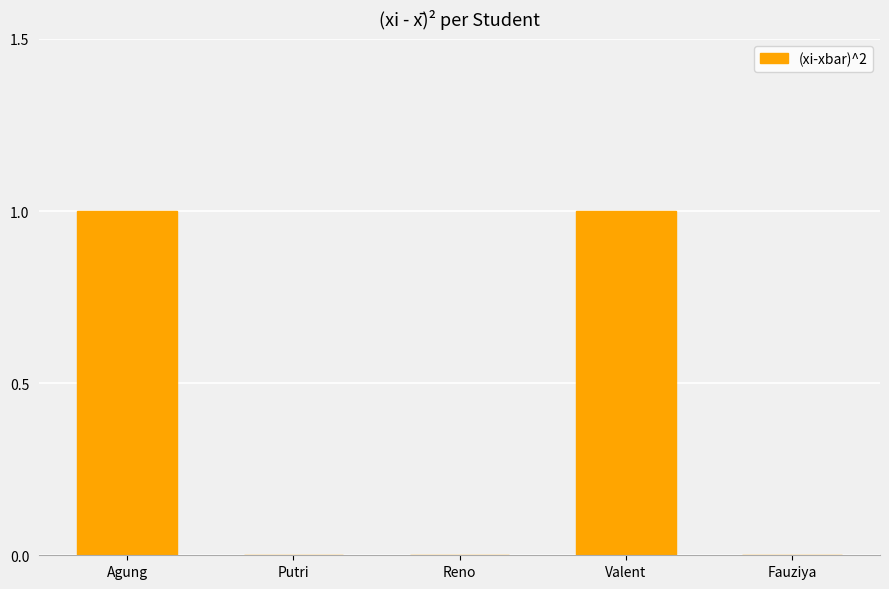

True or false: the data shows 1 at Agung.

True